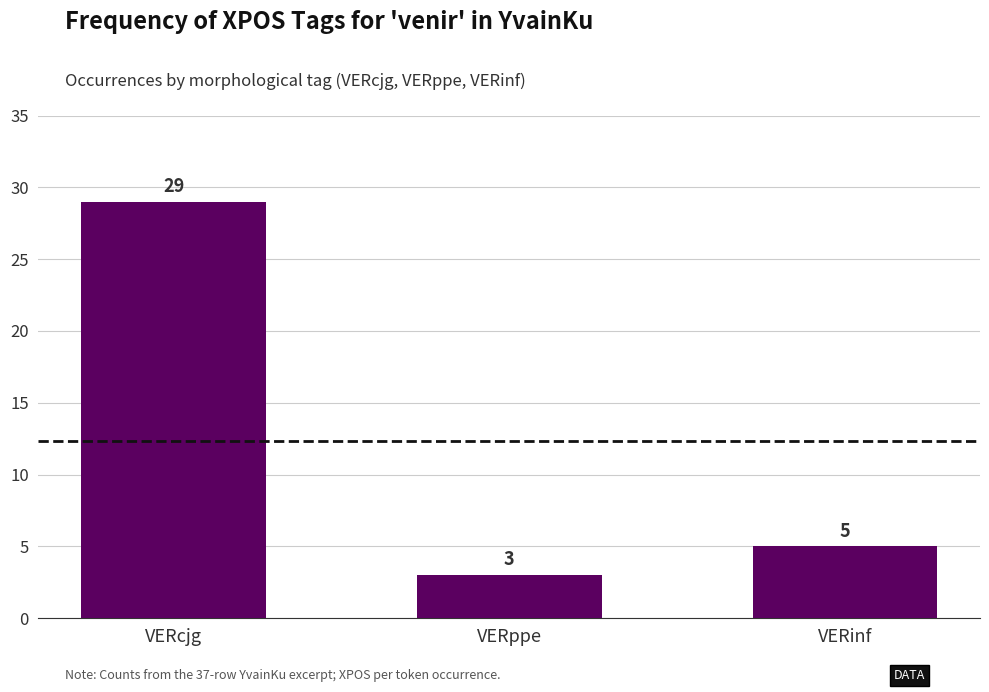

What is the change in value from VERcjg to VERppe?

-26